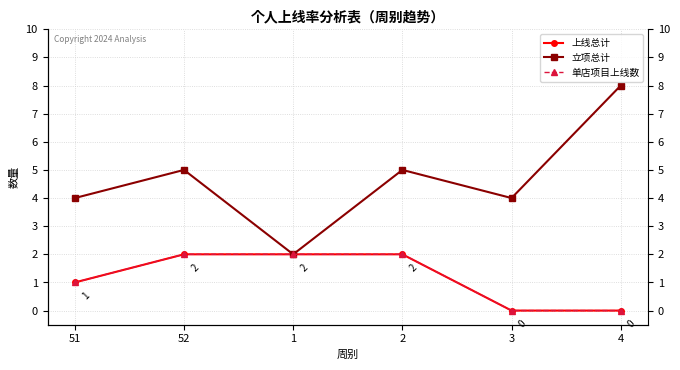

True or false: 上线总计 and 立项总计 intersect in this chart.

False